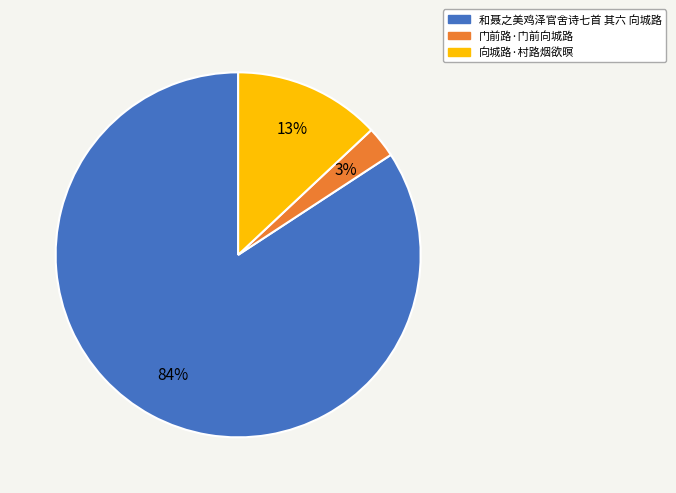

Is there any slice that represents more than half of the pie?

Yes